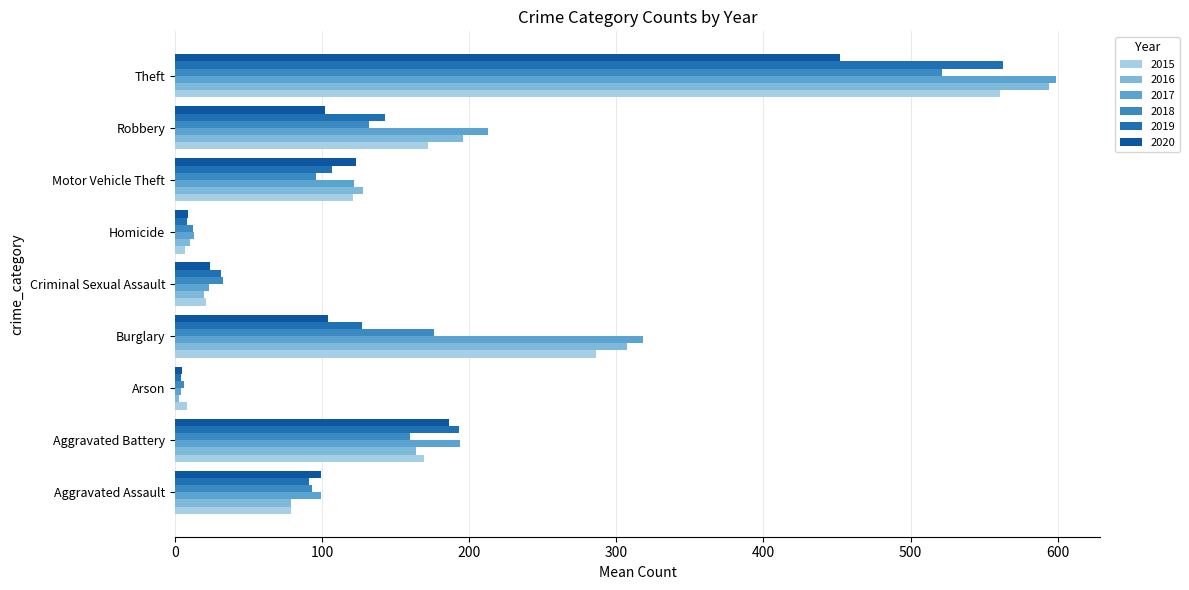

Which series has the largest range (max minus min)?

2017